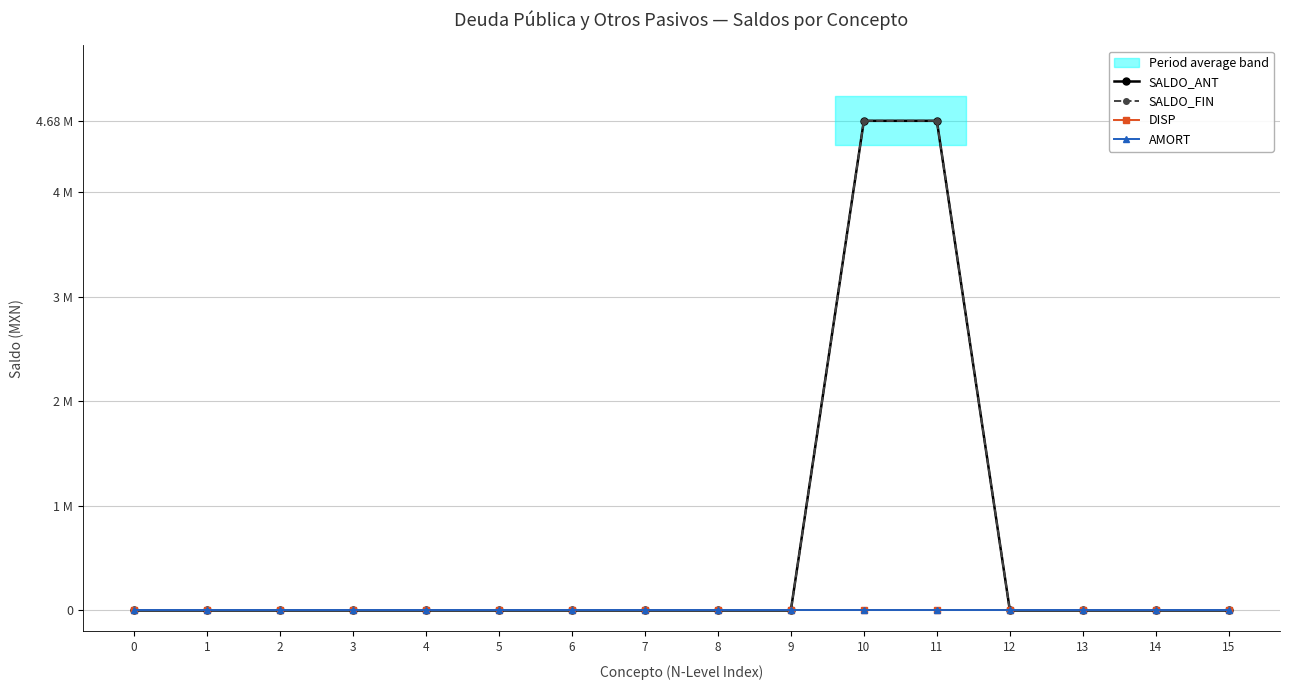

How many lines are shown in the chart?

4